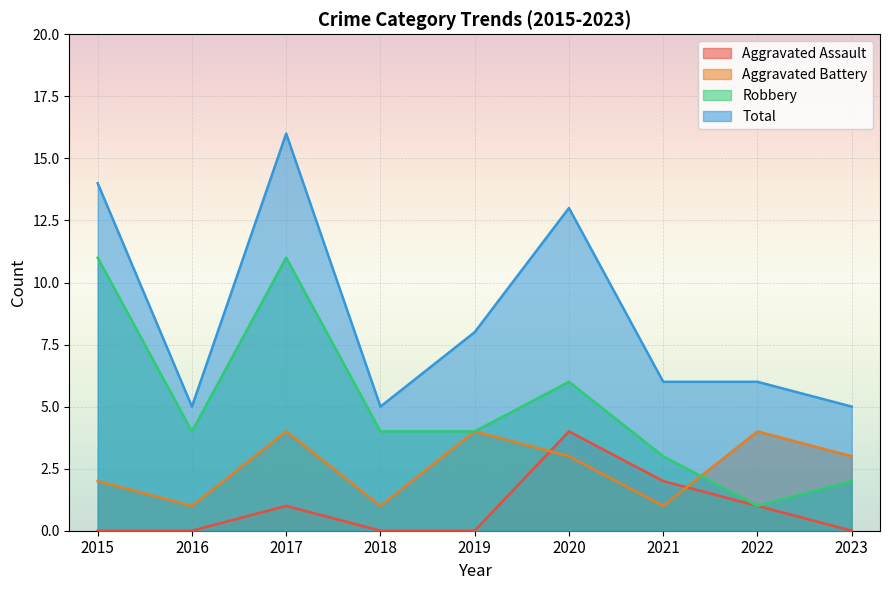

How many interior local valleys does the Robbery series have?

2